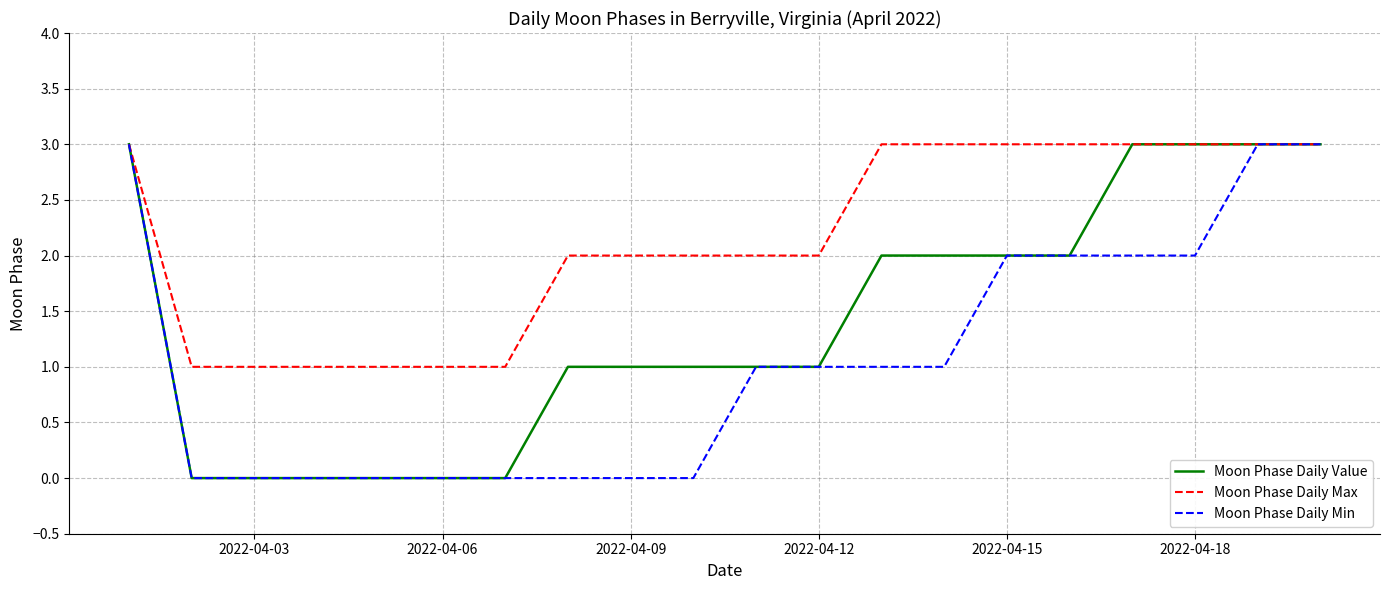

Does the chart display data point markers on the line(s)?

No